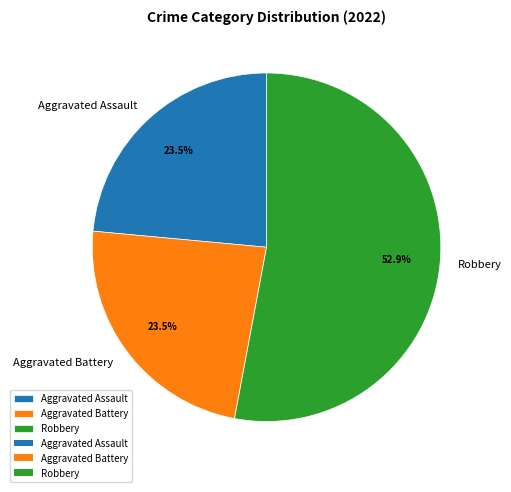

What is the largest slice in the pie chart?

Robbery